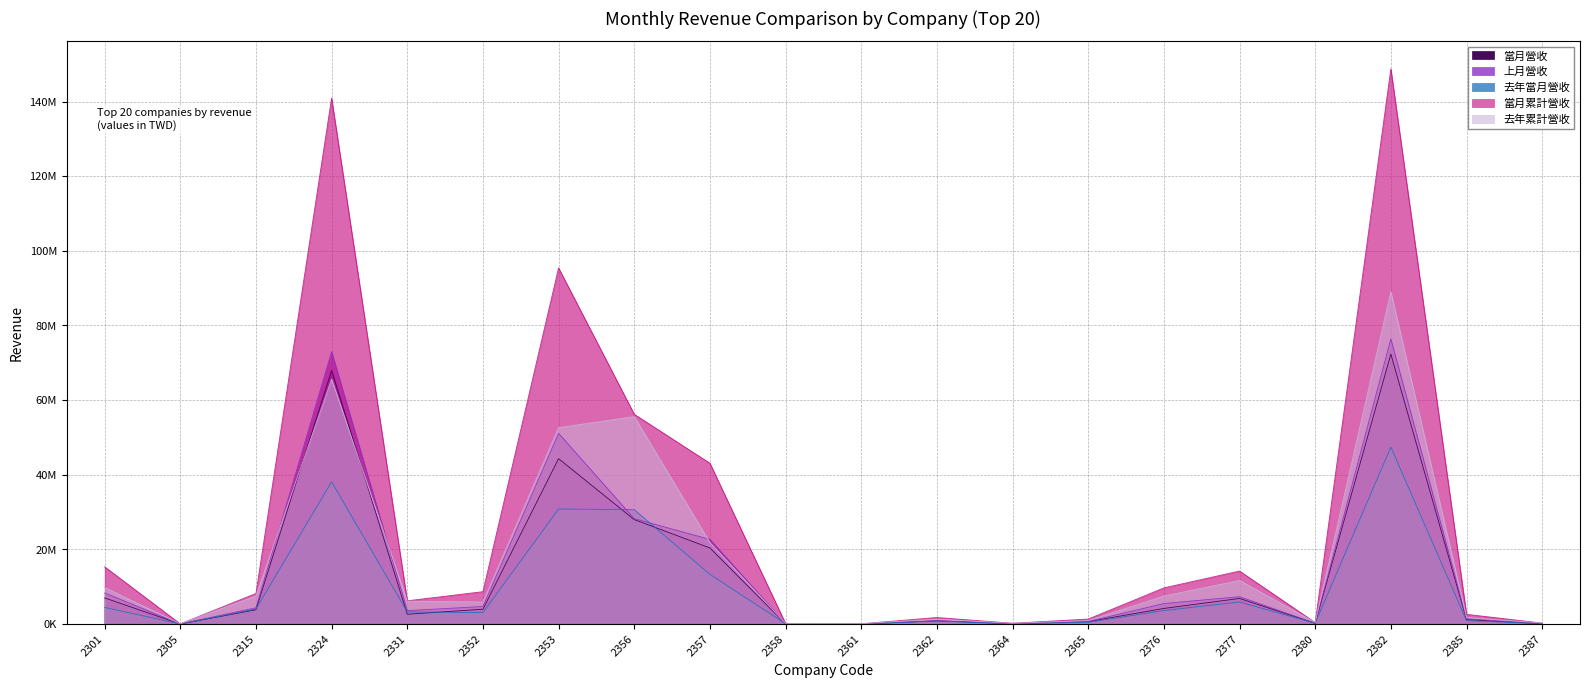

The value of 去年累計營收 at 2385 is 1153505. True or false?

False